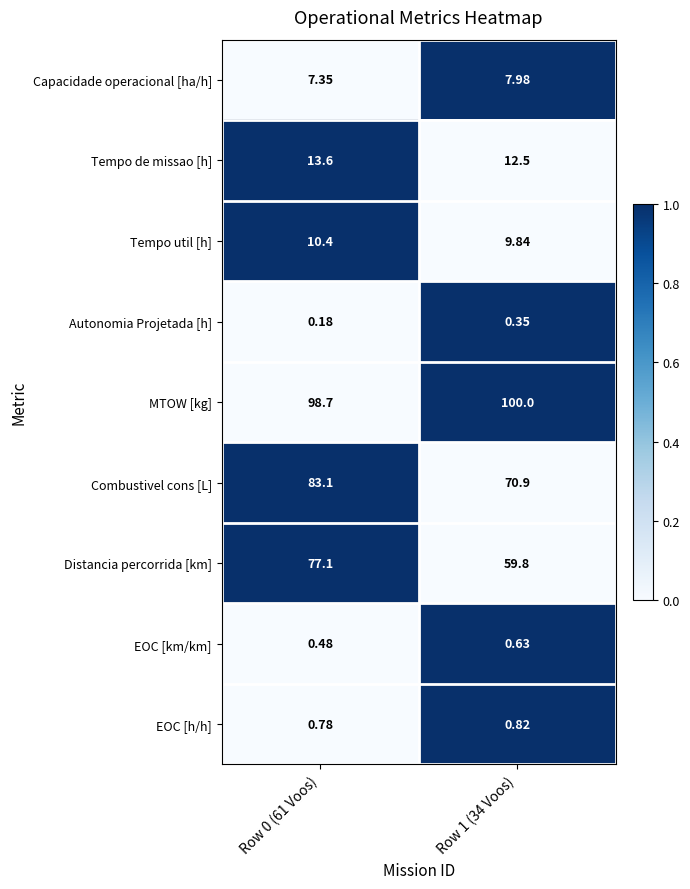

Count the number of data series in this chart.

9